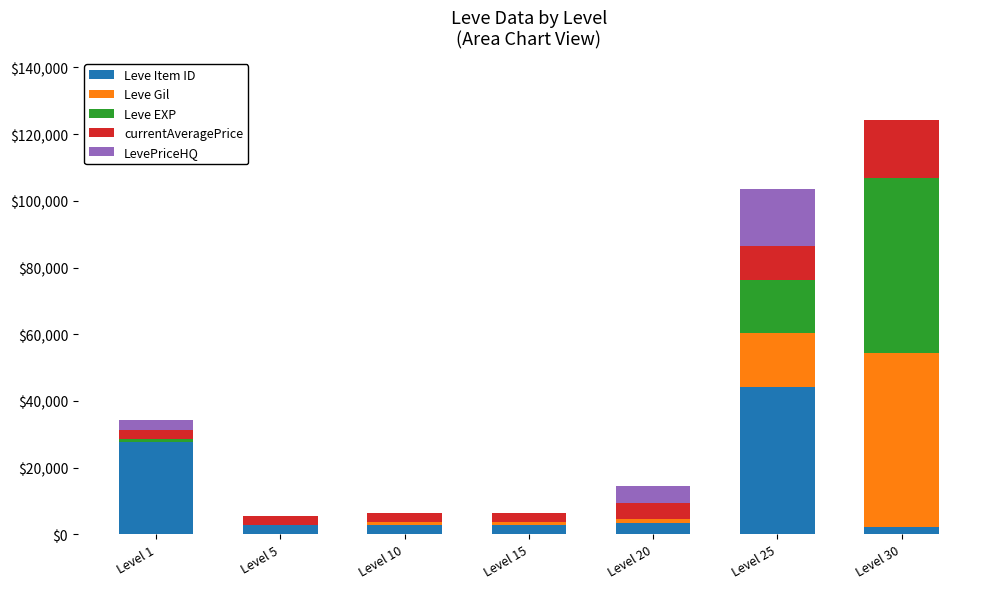

At which label is Leve Item ID closest to 23203?

Level 1